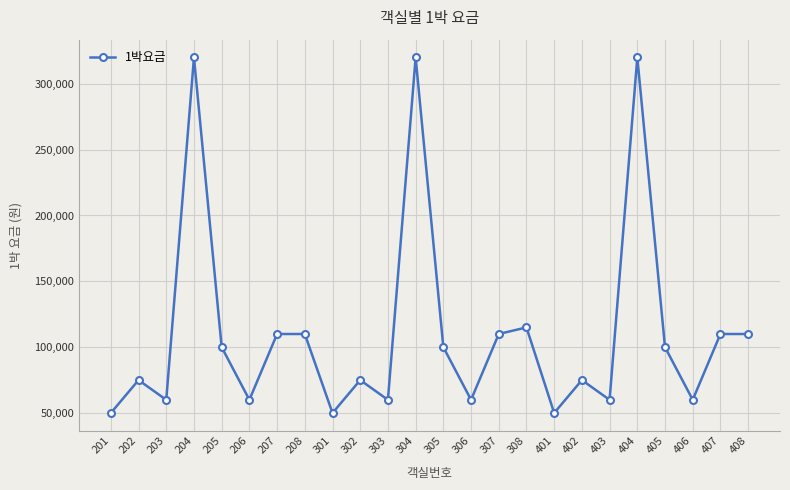

True or false: the data shows 563197 at 204.

False